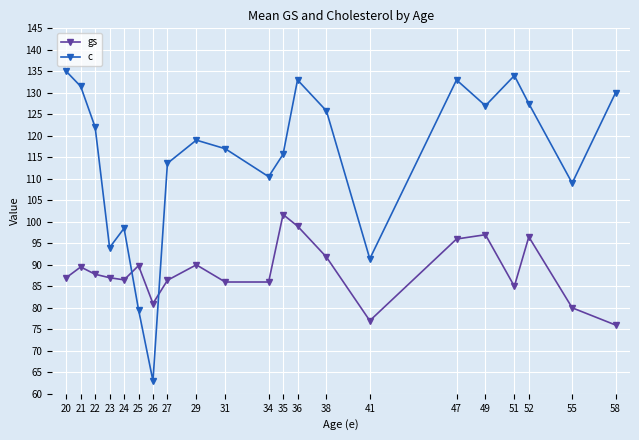

What is the difference between the highest and lowest values at 52?

31.0